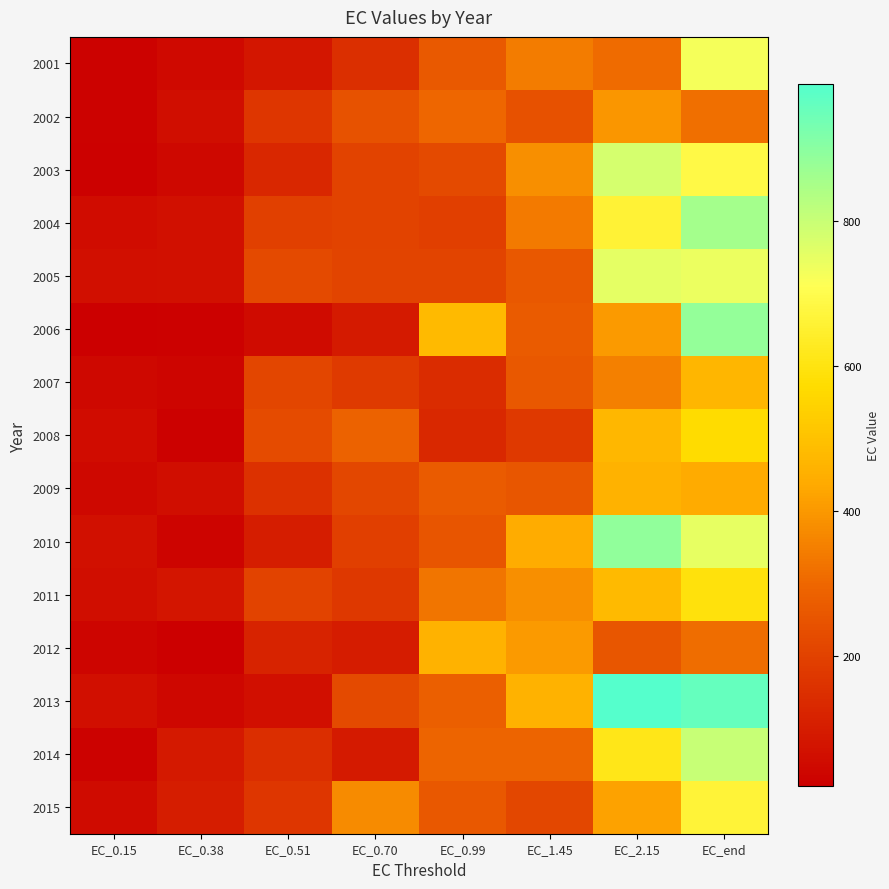

Which has a higher value, EC_0.51 or EC_0.38?

EC_0.51